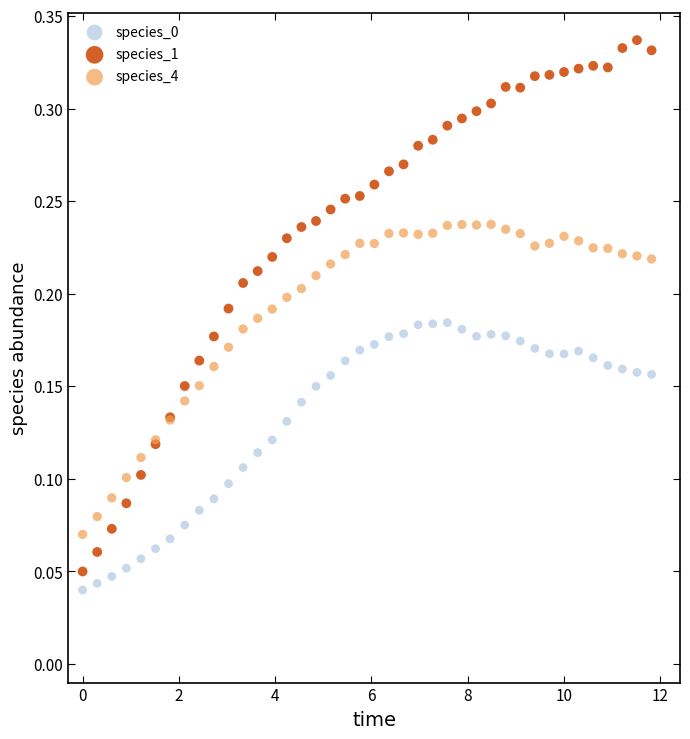

What is the X range (max minus min) for the scatter plot?

11.8